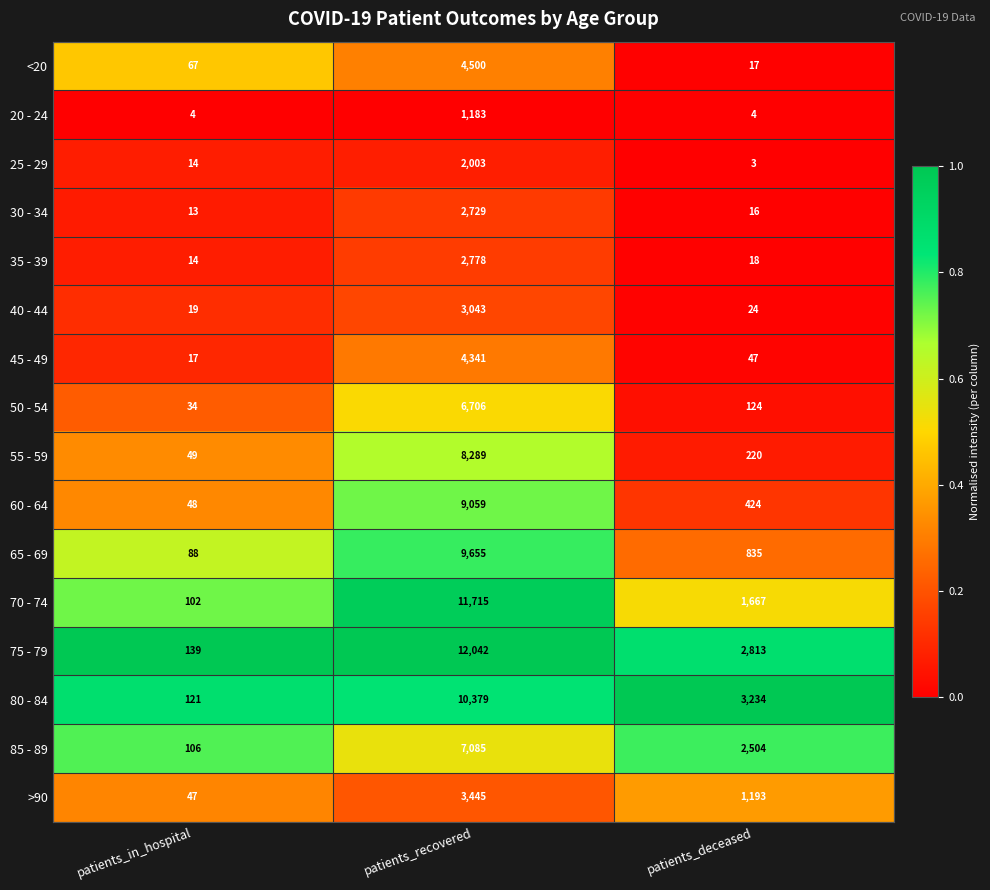

Which label corresponds to the largest value in the chart?

patients_recovered